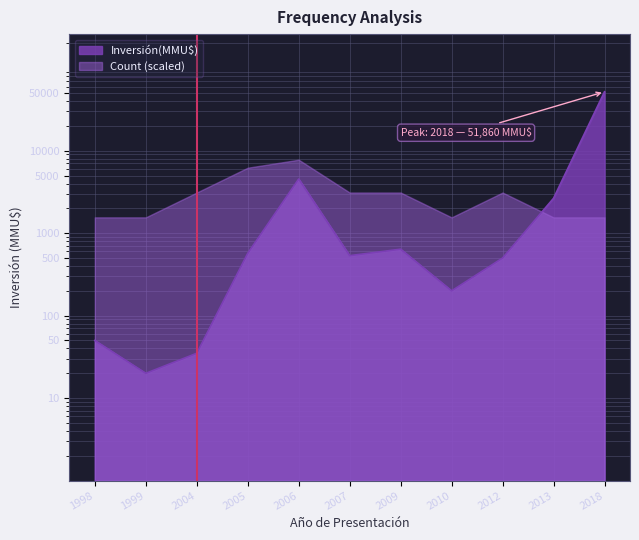

What is the difference between the values at 2004 and 2012?

465